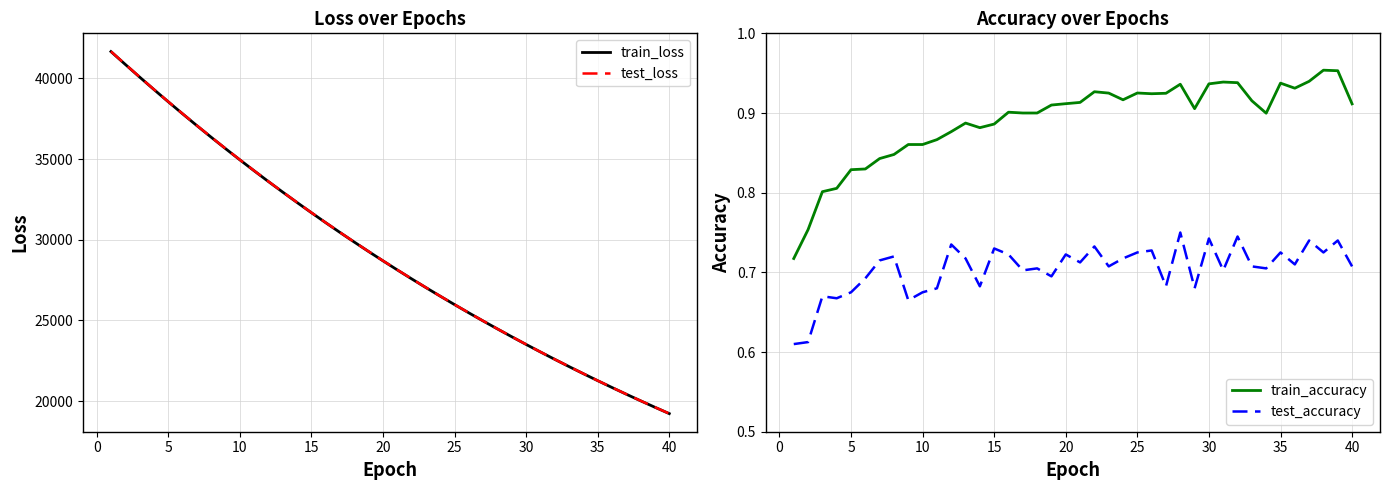

True or false: train_accuracy and test_accuracy intersect in this chart.

False